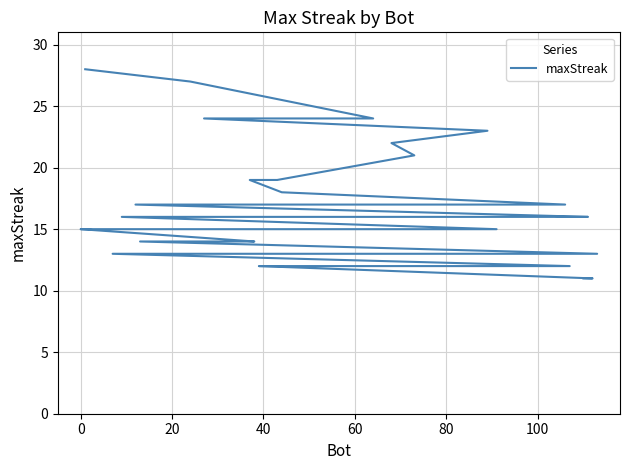

How many lines are shown in the chart?

1